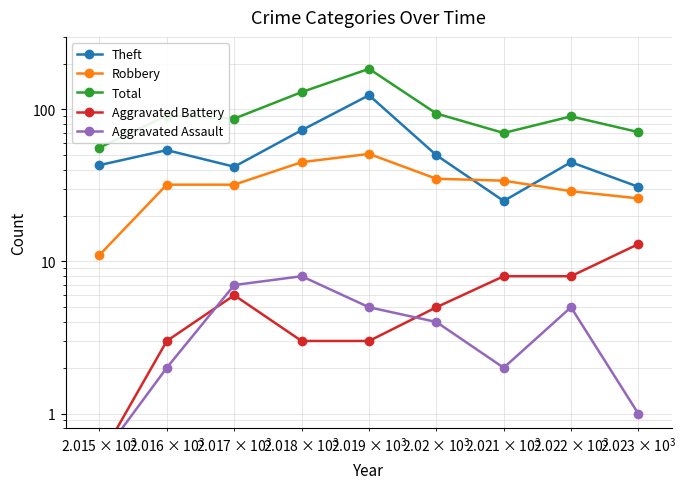

What is the minimum value for Aggravated Assault?

0.5